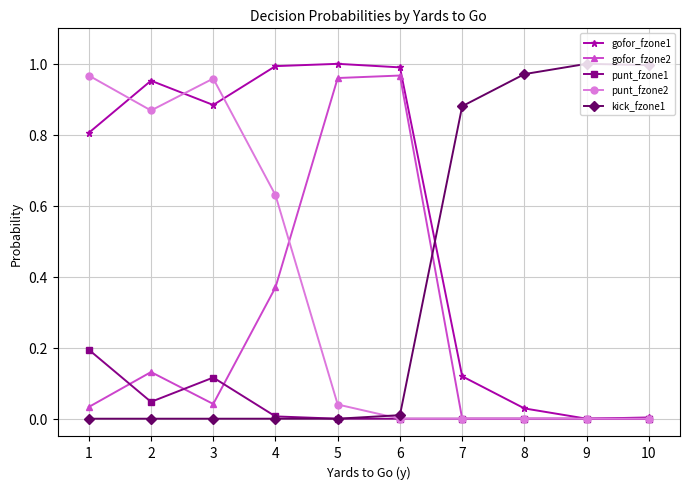

How many lines are shown in the chart?

5